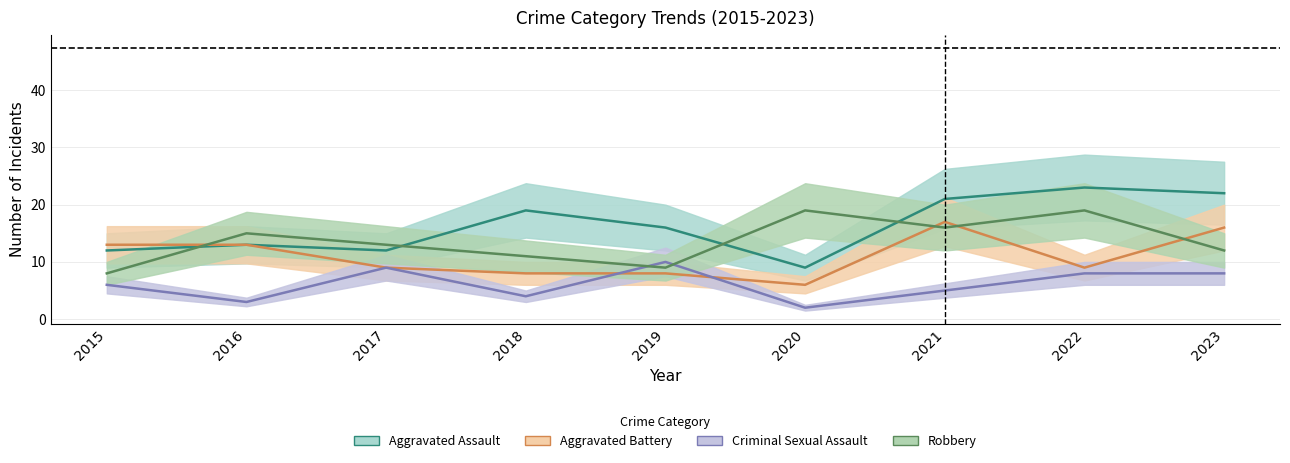

Does the chart display data point markers on the line(s)?

No